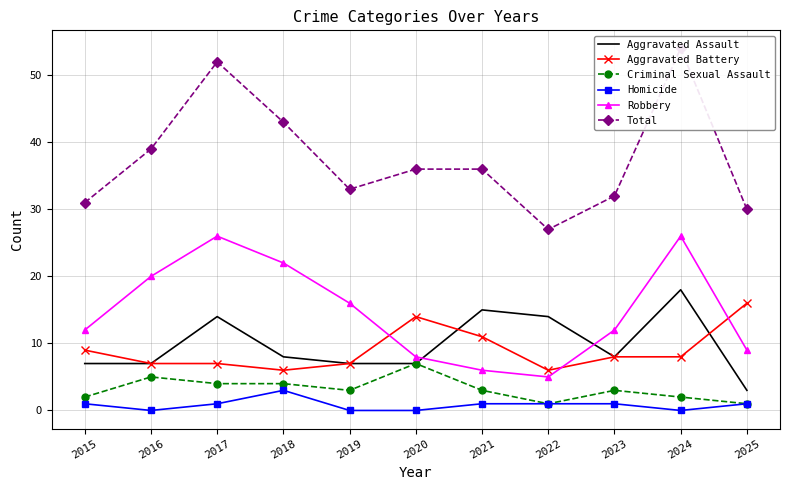

In Aggravated Assault, how many points are higher than both neighbors (excluding endpoints)?

3